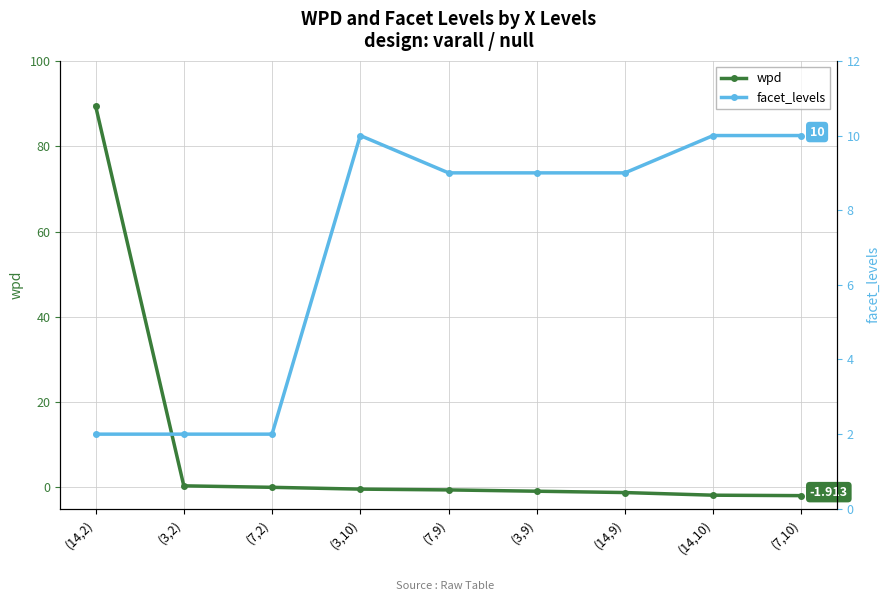

True or false: wpd has more than 2 interior local peaks.

False